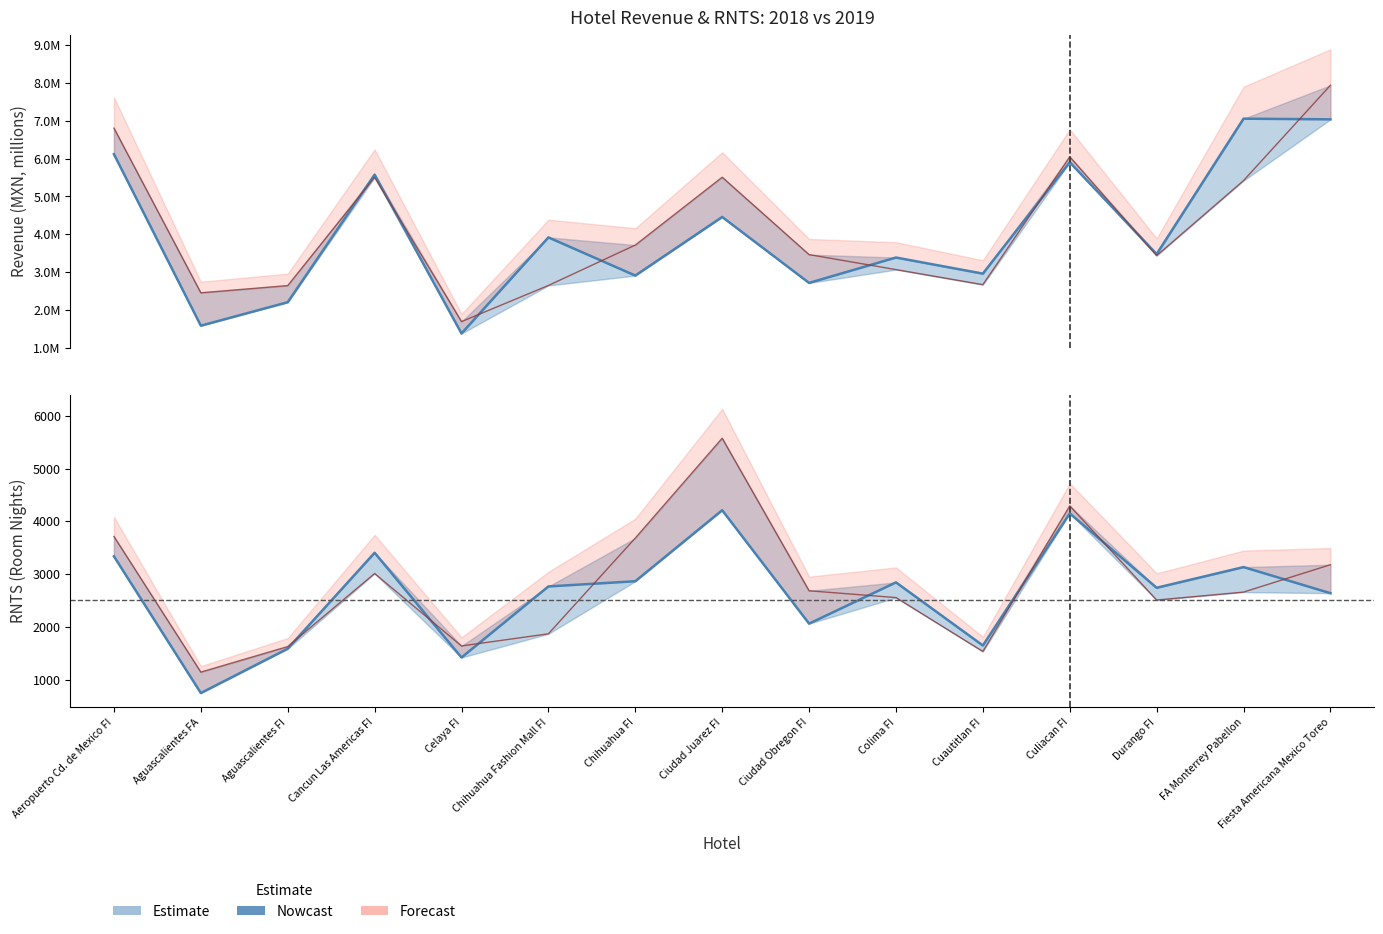

True or false: 2018 RNTS and 2019 REVENUE intersect in this chart.

False